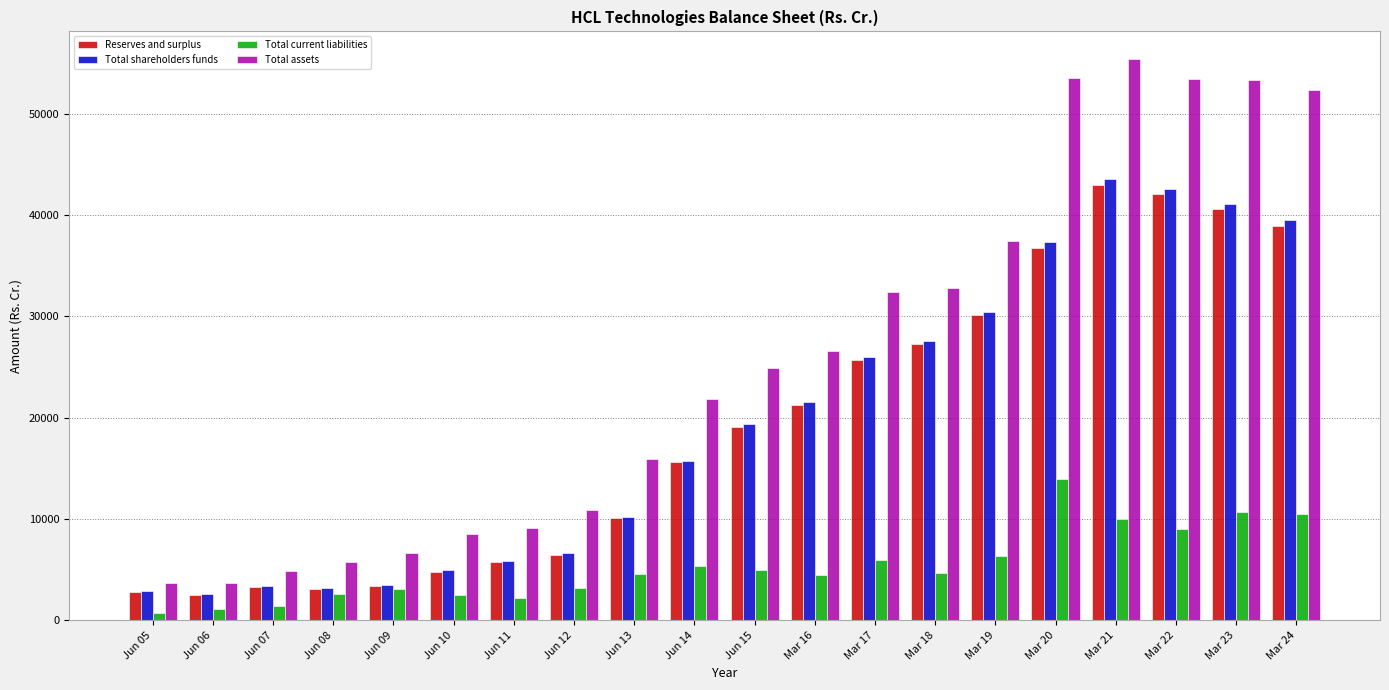

List the series in order of their peak value, highest first.

Total assets, Total shareholders funds, Reserves and surplus, Total current liabilities